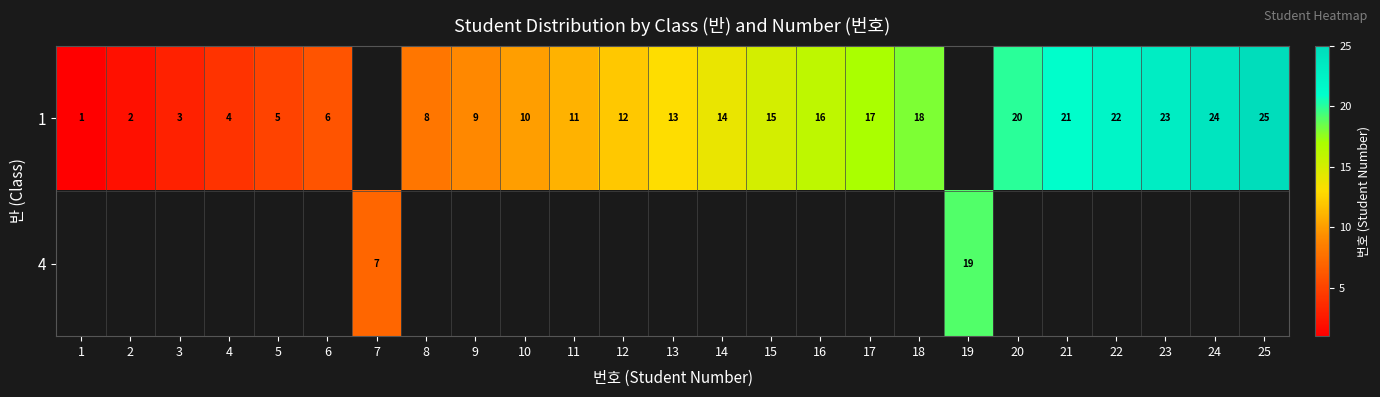

What is the sum of the 1 values at 14 and 15?

29